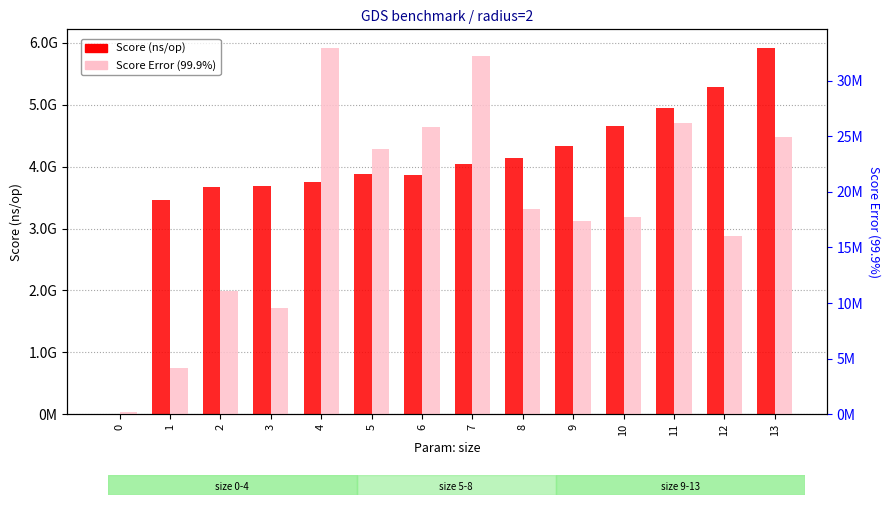

What is the value of the Score Error (99.9%) bar at the 1st from the left?

173171.9